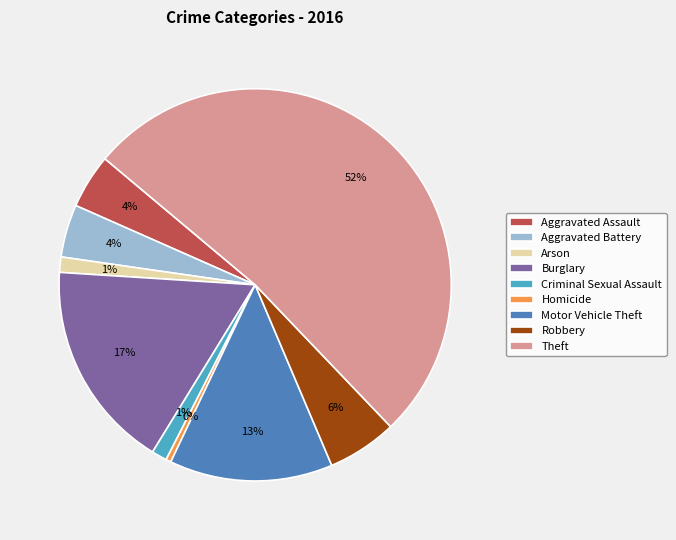

Do Homicide and Robbery together represent more than half of the pie?

No